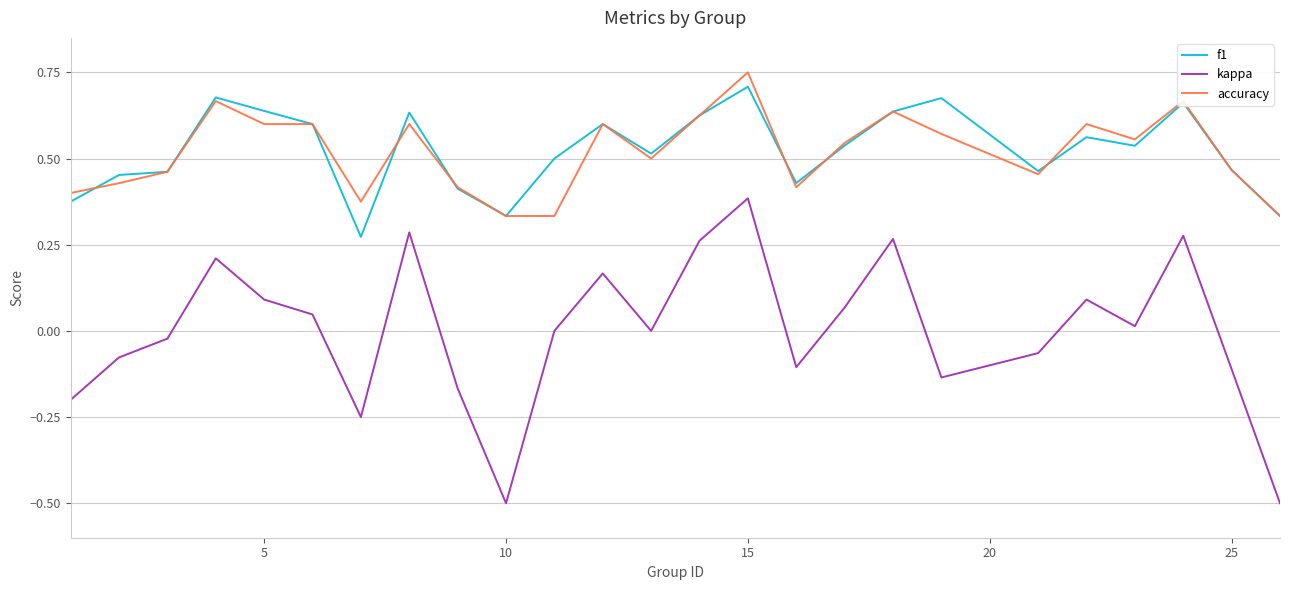

True or false: f1 and kappa cross at least once.

False